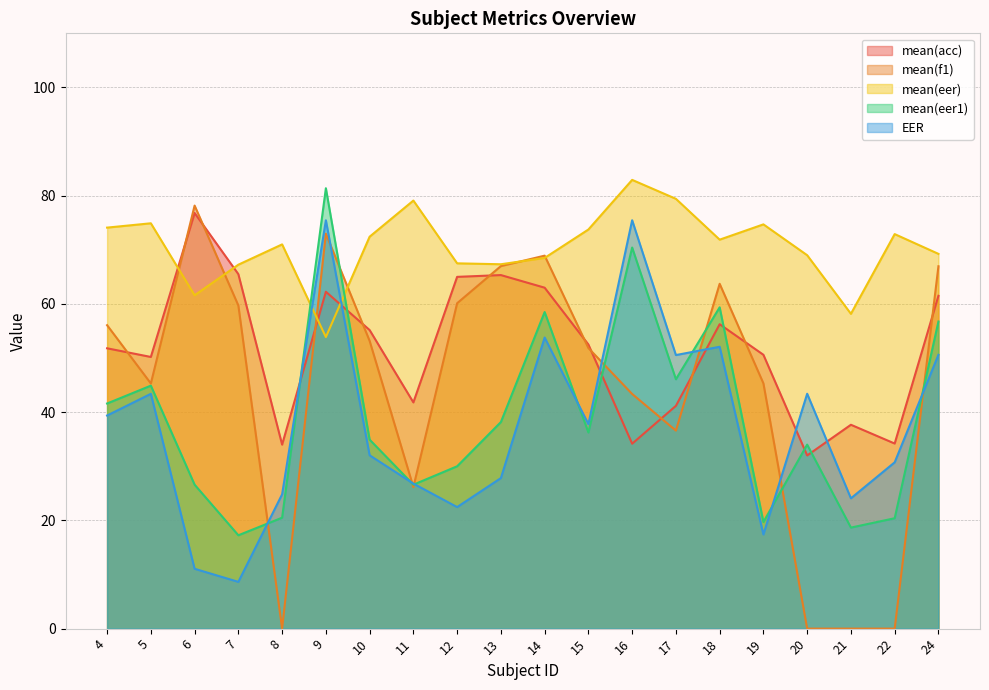

What is the difference between the second highest and minimum values in the mean(eer1) series?

53.2